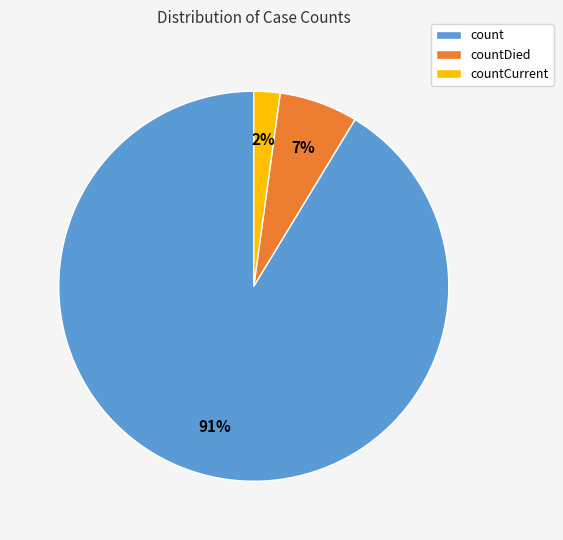

Is it true that countDied is 13% of the pie?

False